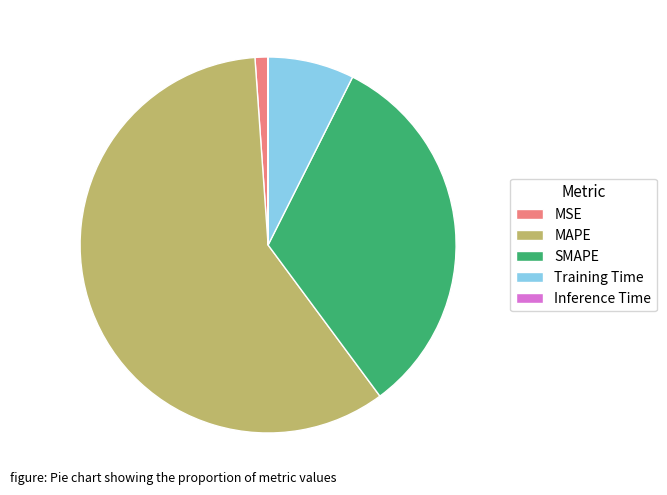

Do Training Time and MSE together represent more than half of the pie?

No